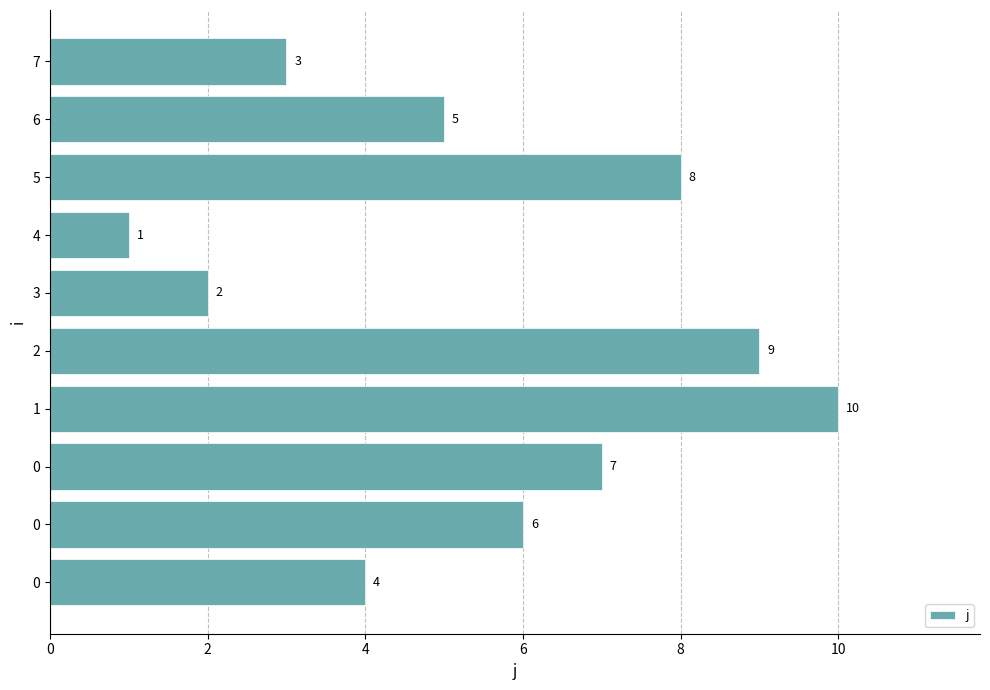

How many bars are there in total?

10